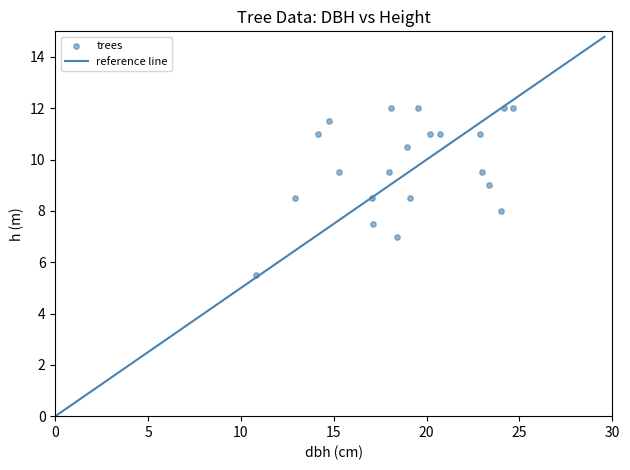

What is the range of X values (max minus min)?

13.8